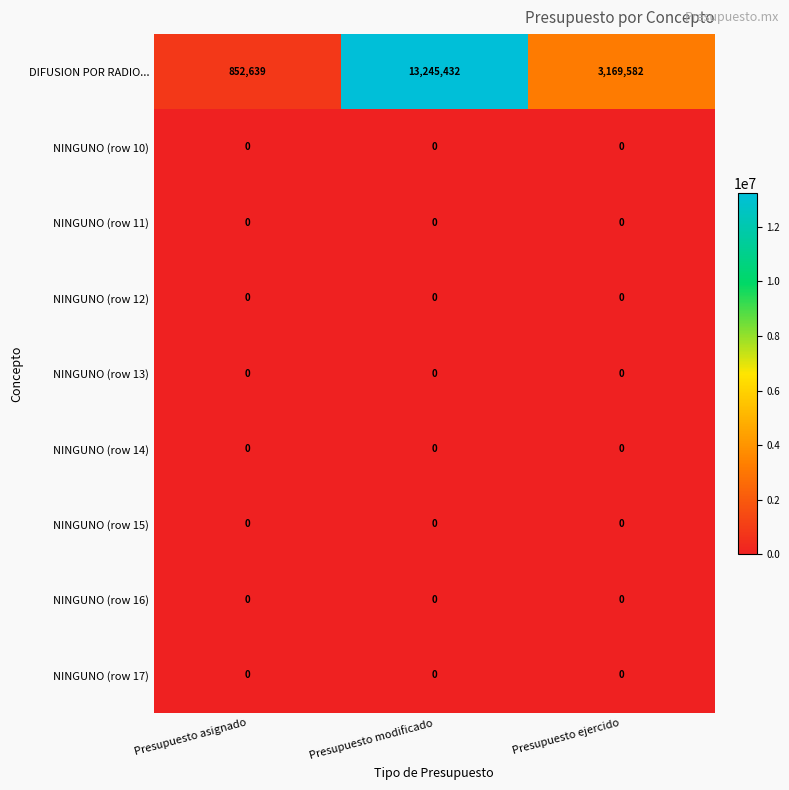

Reading left to right, what are all the values shown in this chart?

DIFUSION POR RADIO...: Presupuesto asignado=852639	Presupuesto modificado=13245432	Presupuesto ejercido=3169582
NINGUNO (row 10): Presupuesto asignado=0	Presupuesto modificado=0	Presupuesto ejercido=0
NINGUNO (row 11): Presupuesto asignado=0	Presupuesto modificado=0	Presupuesto ejercido=0
NINGUNO (row 12): Presupuesto asignado=0	Presupuesto modificado=0	Presupuesto ejercido=0
NINGUNO (row 13): Presupuesto asignado=0	Presupuesto modificado=0	Presupuesto ejercido=0
NINGUNO (row 14): Presupuesto asignado=0	Presupuesto modificado=0	Presupuesto ejercido=0
NINGUNO (row 15): Presupuesto asignado=0	Presupuesto modificado=0	Presupuesto ejercido=0
NINGUNO (row 16): Presupuesto asignado=0	Presupuesto modificado=0	Presupuesto ejercido=0
NINGUNO (row 17): Presupuesto asignado=0	Presupuesto modificado=0	Presupuesto ejercido=0